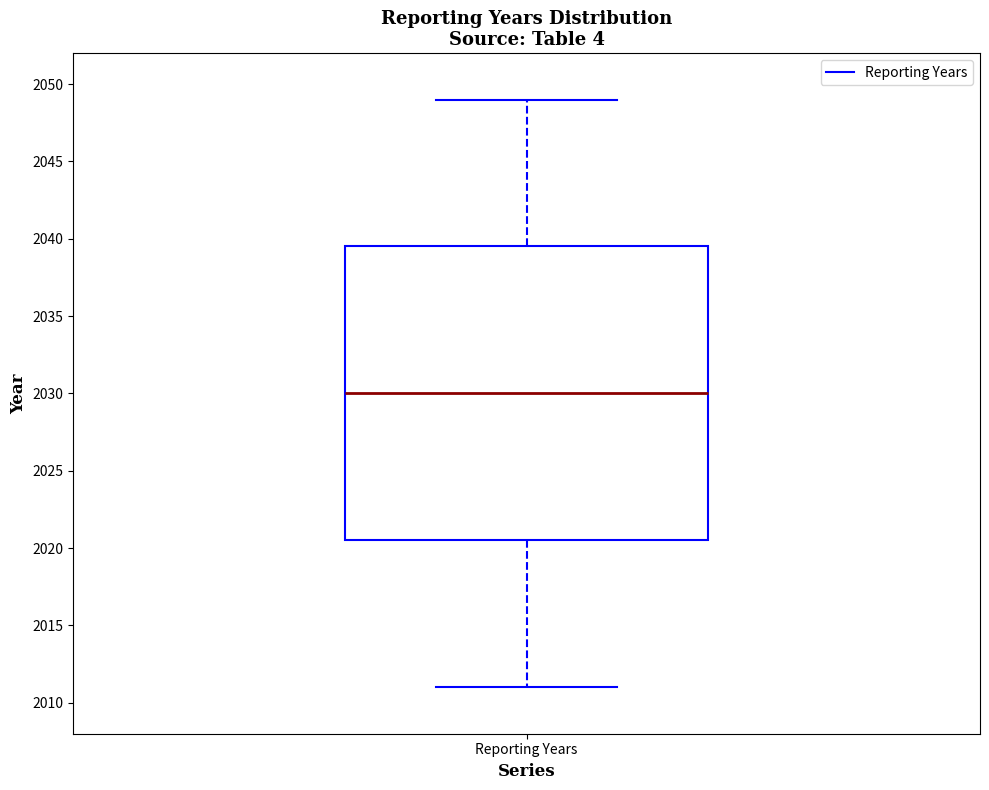

Read this box plot against the y-axis: the position of the median line, the range covered by the box, and the ends of both whiskers. The values are not printed on the chart, so give them approximately, as read against the axis.

median 2030.0, box 2020.5 to 2039.5, whiskers 2011.0 to 2049.0